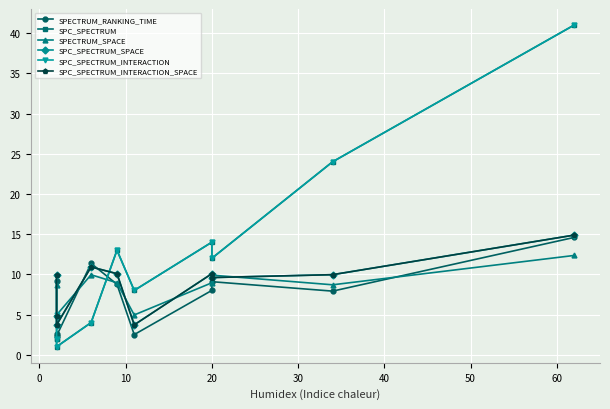

Which has a higher value, 60 or −10?

−10